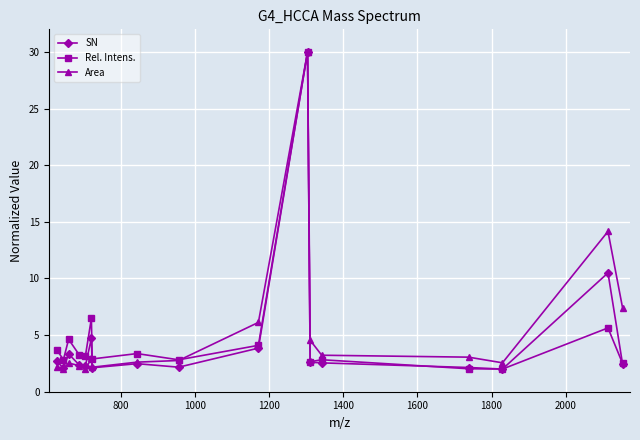

What is the value of the SN point at the 11th from the left?

30.0